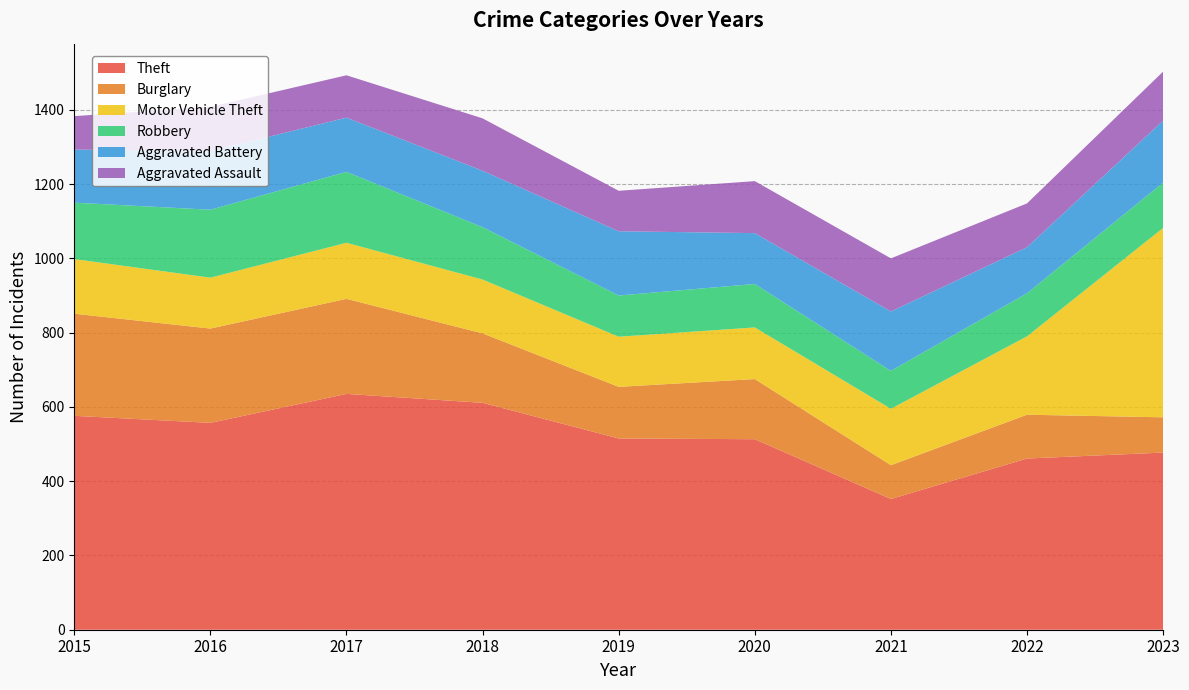

Reading right to left, transcribe all the data shown in this chart.

Theft: 2023=477	2022=461	2021=352	2020=513	2019=515	2018=611	2017=635	2016=557	2015=576
Burglary: 2023=95	2022=118	2021=91	2020=162	2019=139	2018=187	2017=256	2016=254	2015=275
Motor Vehicle Theft: 2023=510	2022=211	2021=152	2020=139	2019=135	2018=145	2017=151	2016=137	2015=147
Robbery: 2023=122	2022=116	2021=102	2020=117	2019=111	2018=141	2017=191	2016=183	2015=152
Aggravated Battery: 2023=167	2022=124	2021=160	2020=137	2019=173	2018=152	2017=146	2016=158	2015=143
Aggravated Assault: 2023=132	2022=118	2021=143	2020=140	2019=109	2018=141	2017=114	2016=119	2015=90